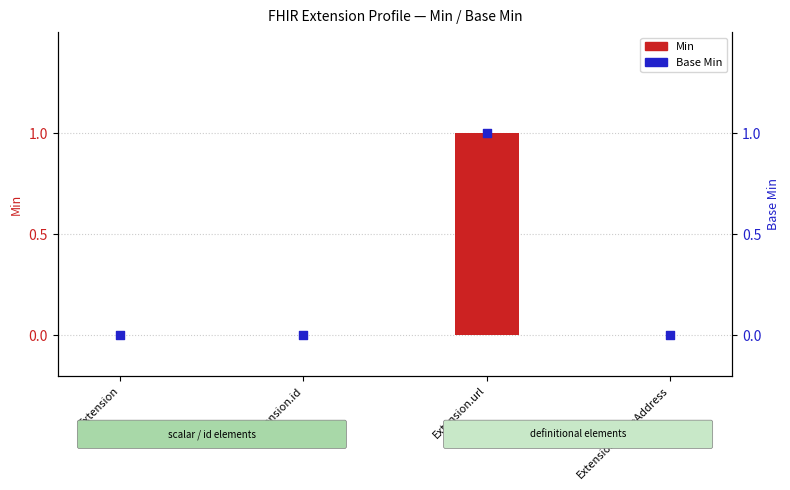

Is the value of Base Min at Extension.id greater than the value of Min at Extension.id?

No